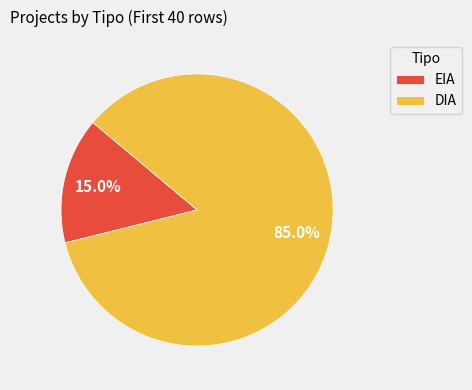

Combined, do EIA and DIA account for over 50%?

Yes